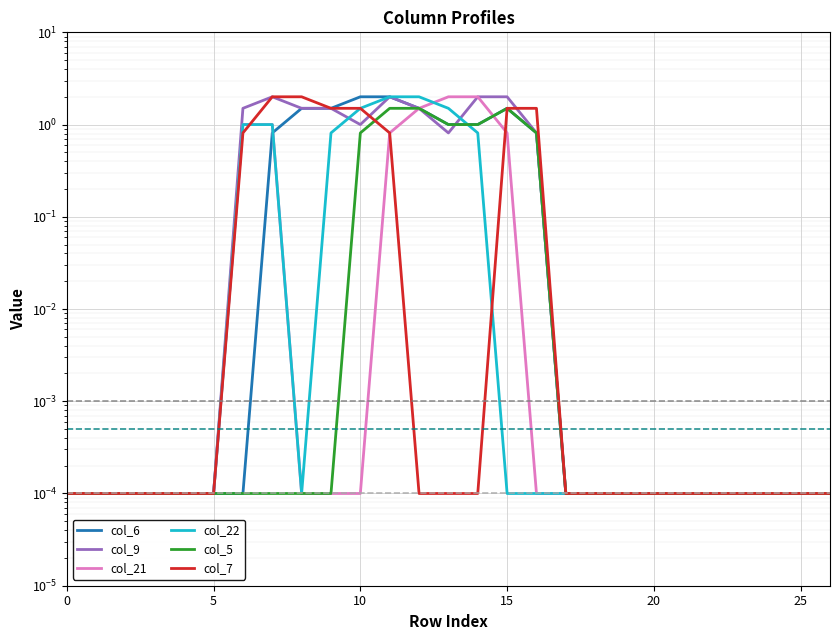

How many times do col_5 and col_7 cross each other?

1